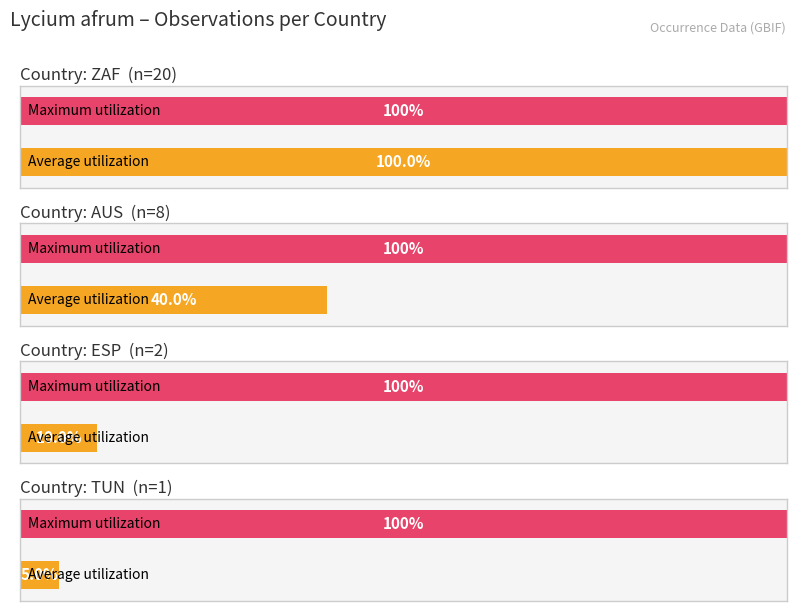

What is the label of the 1st bar from the left?

ZAF